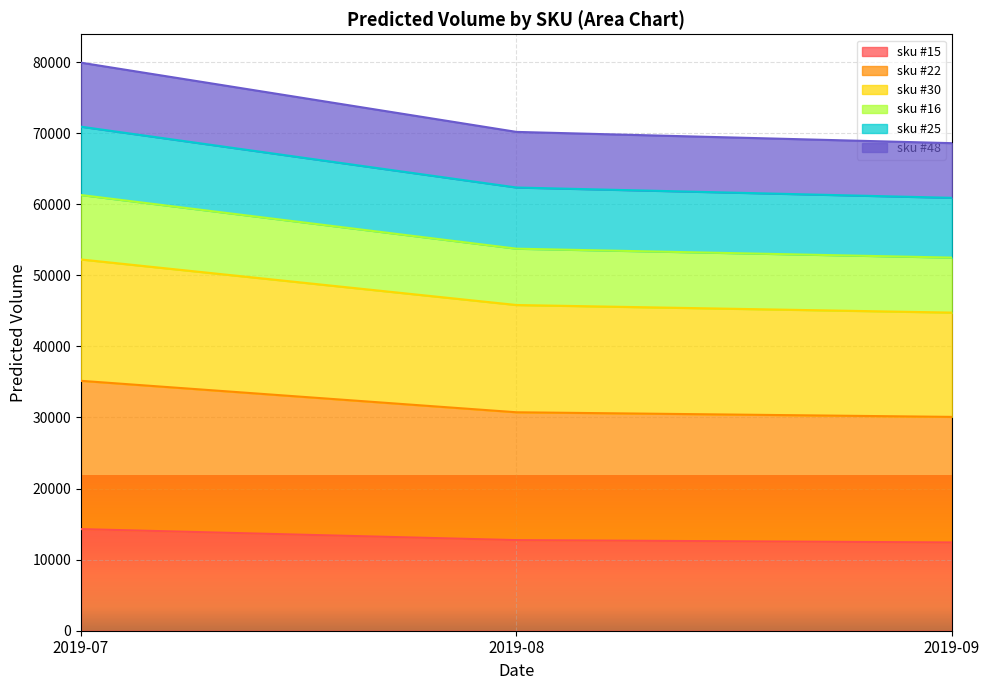

Which has a higher value, 2019-07 or 2019-08?

2019-07